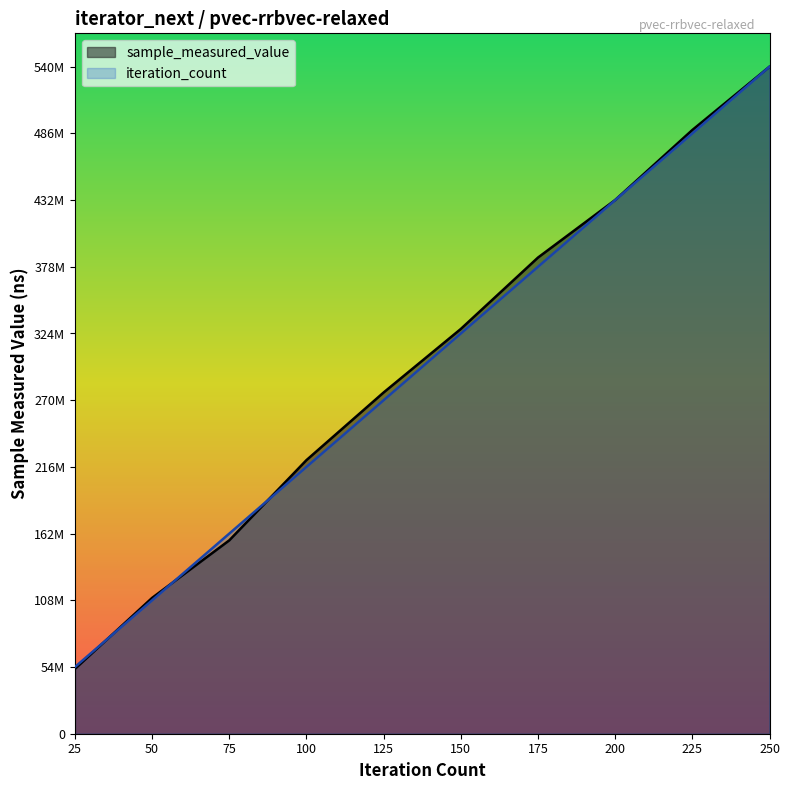

Which series has the widest spread of values?

sample_measured_value